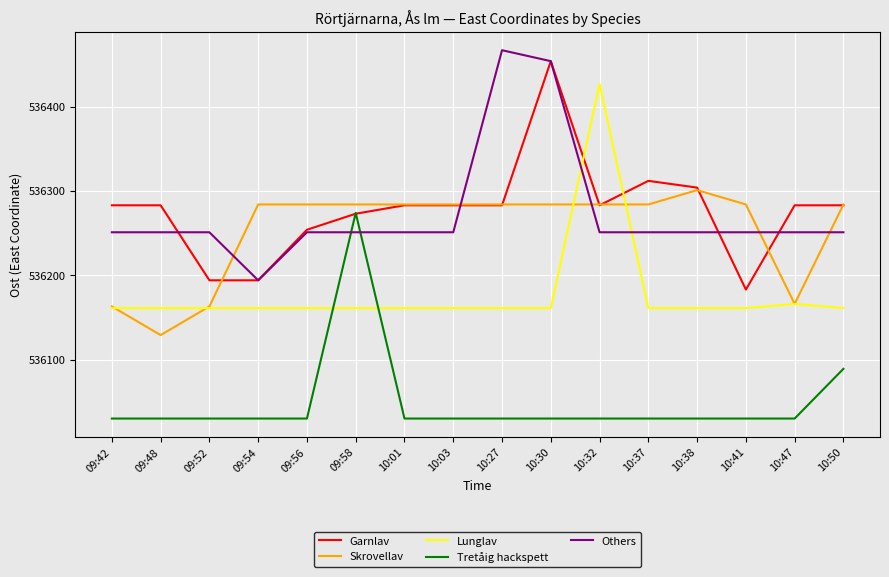

How many values in the Skrovellav series are below 536284?

4